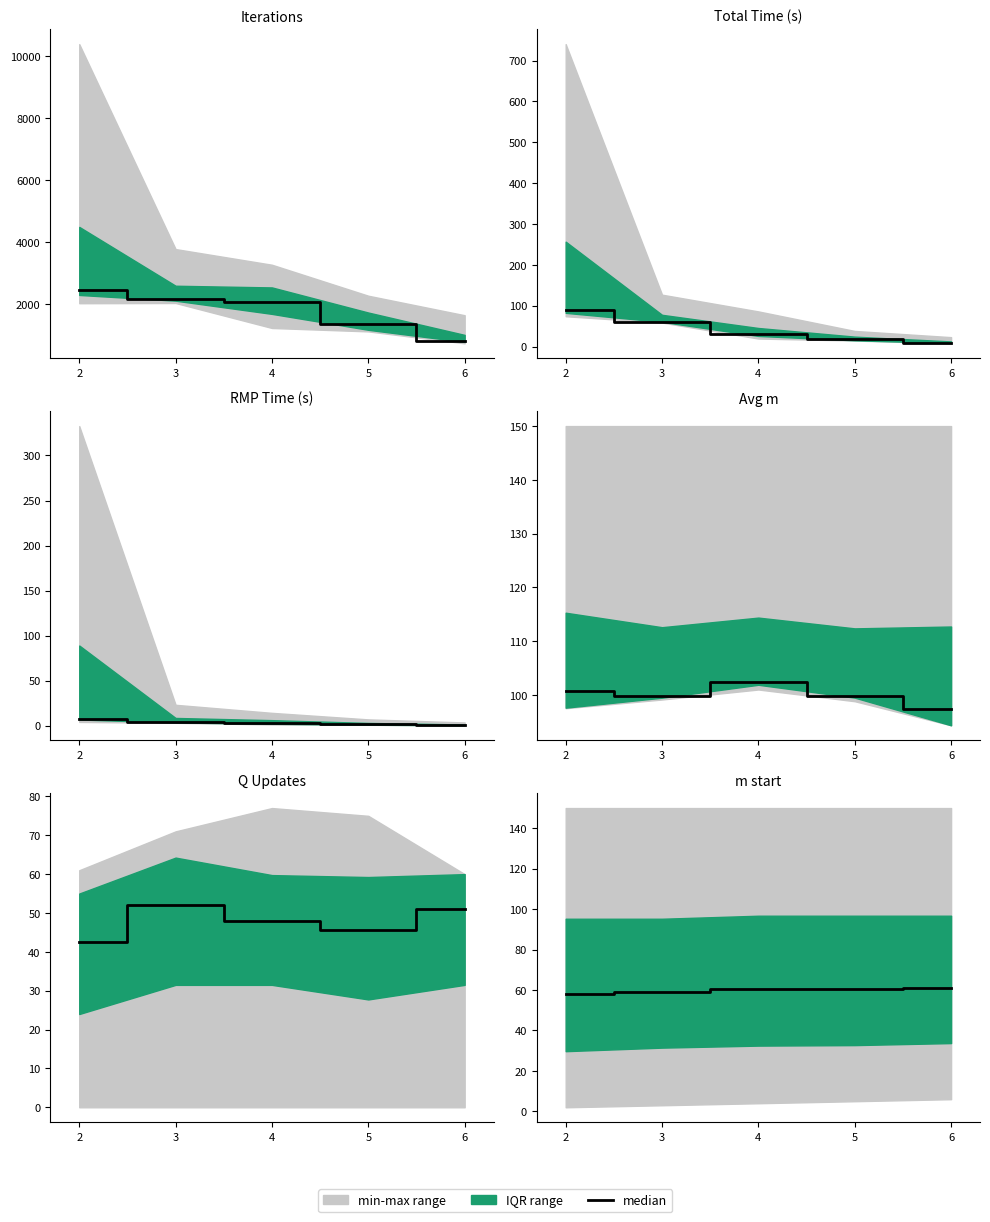

What is the difference between the values at 4 and 6?

0.5